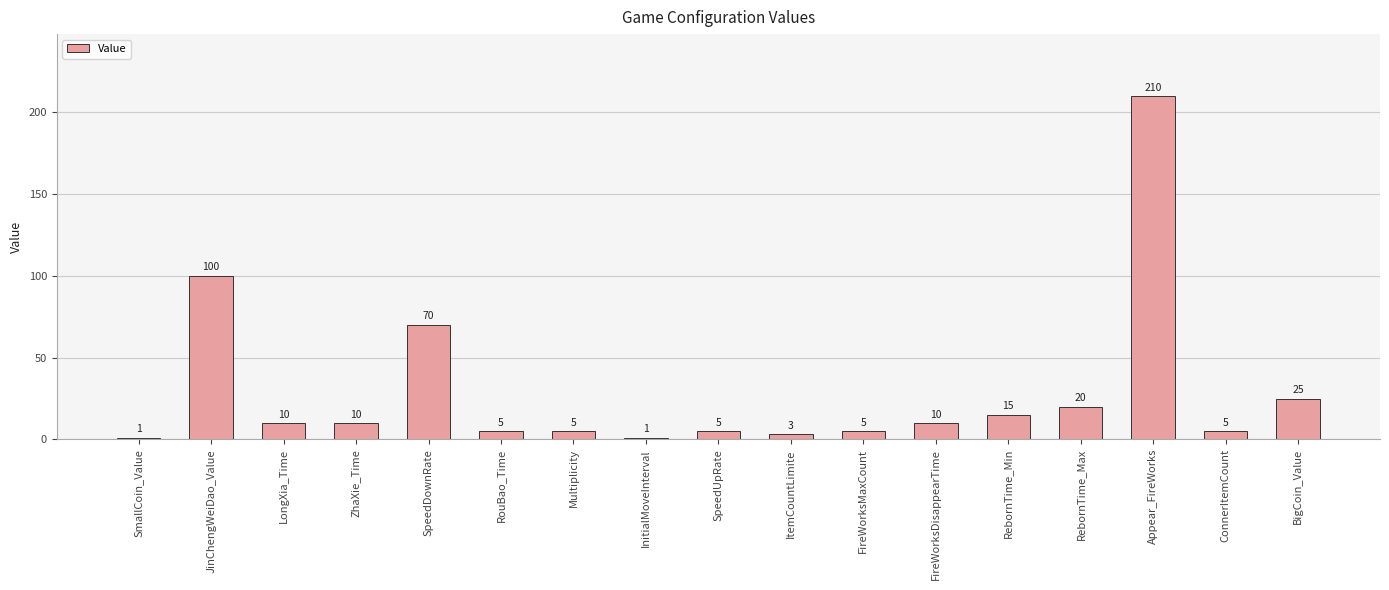

Where does the data first go above 10?

JinChengWeiDao_Value